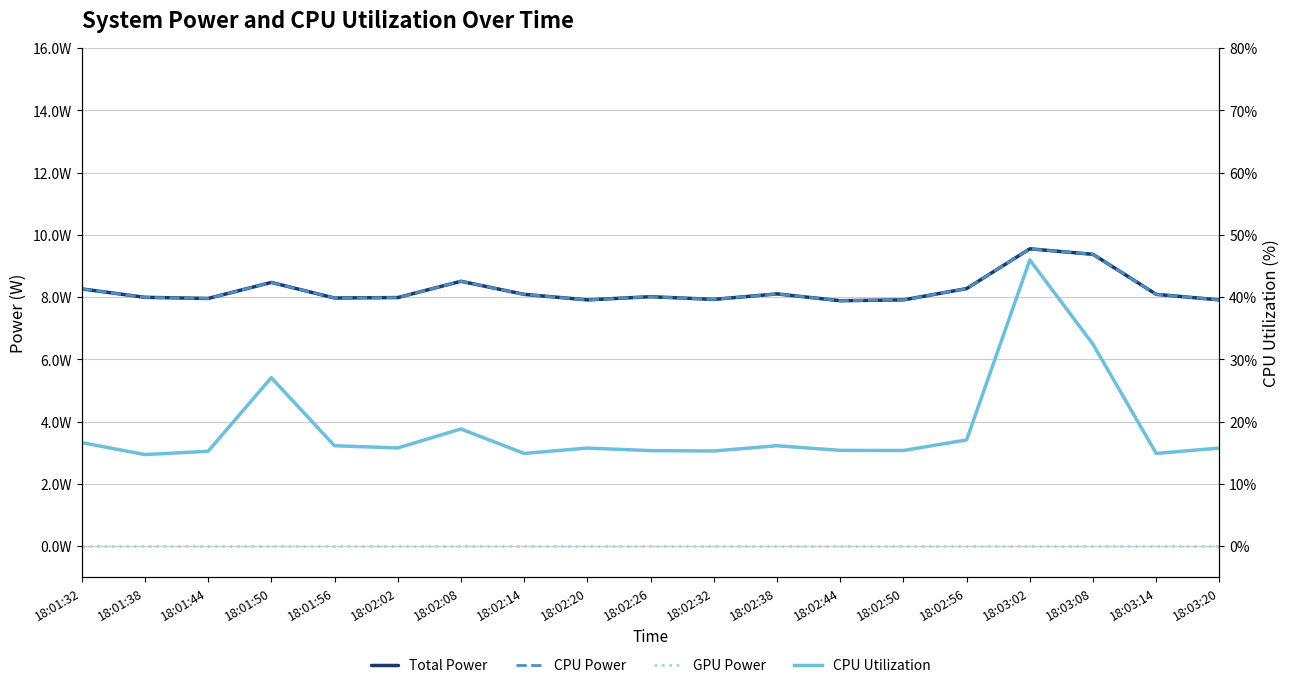

True or false: CPU Utilization and GPU Power cross at least once.

False